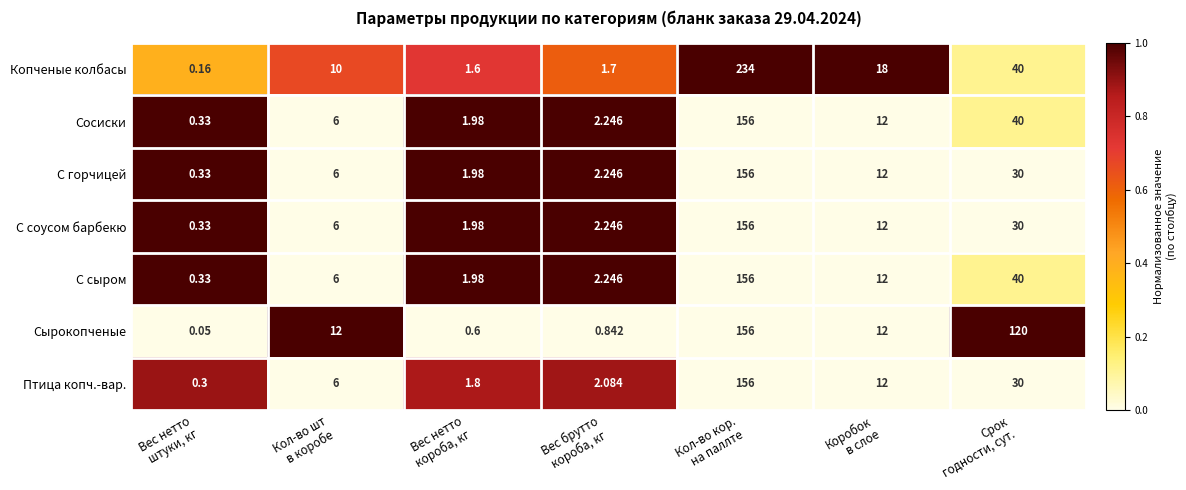

Which series has the largest total across all categories?

Копченые колбасы